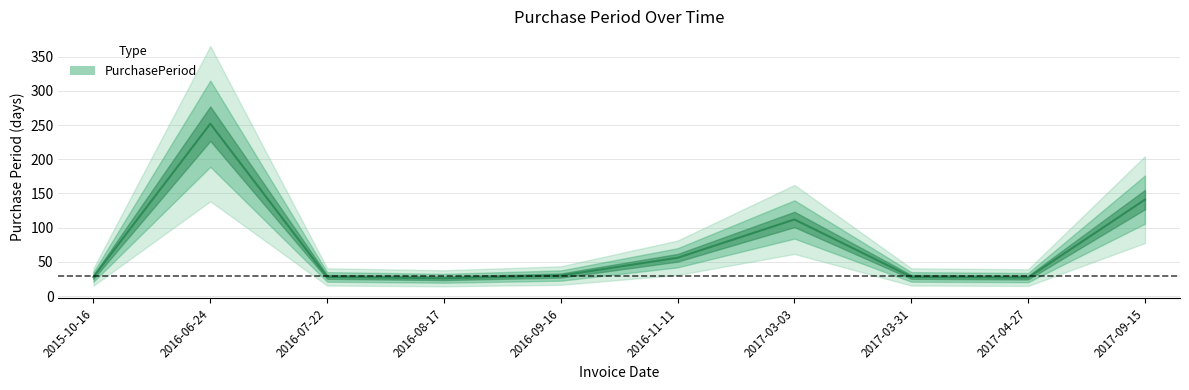

Reading left to right, what are all the values shown in this chart?

2015-10-16=28	2016-06-24=252	2016-07-22=28	2016-08-17=26	2016-09-16=30	2016-11-11=56	2017-03-03=112	2017-03-31=28	2017-04-27=27	2017-09-15=141